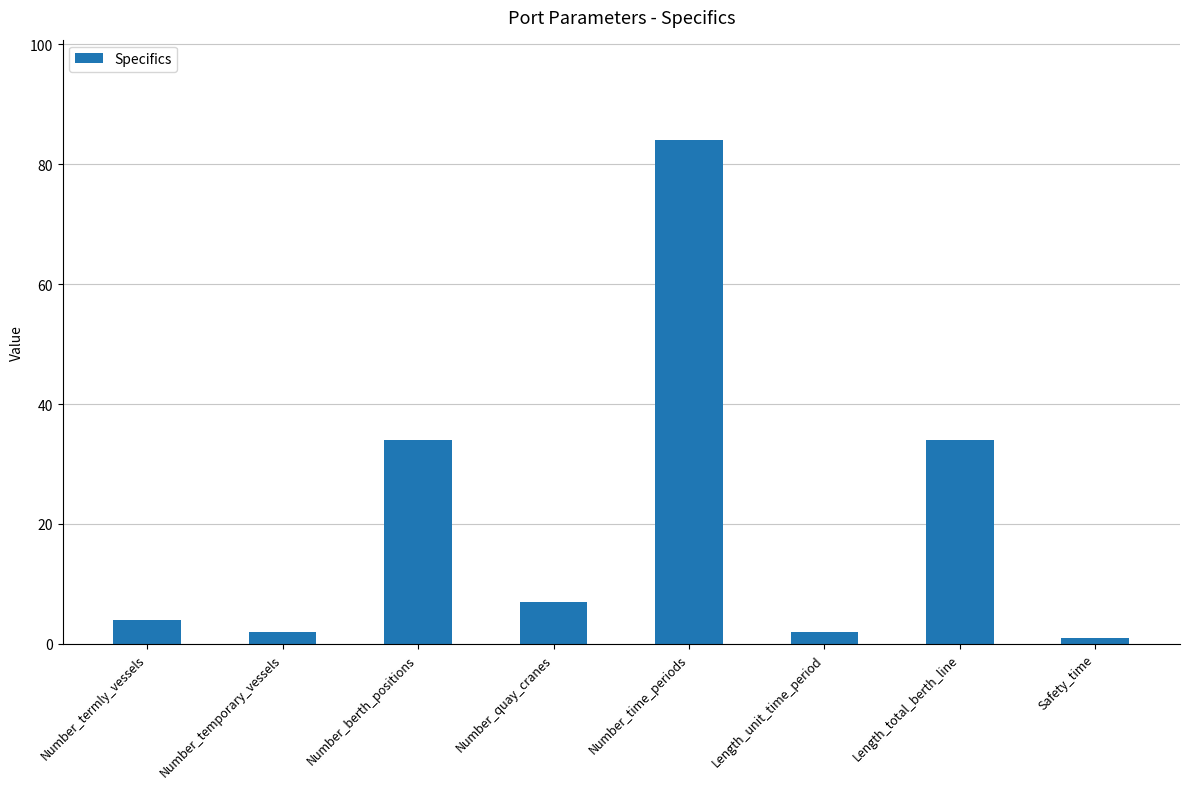

Reading left to right, extract all data points from this chart.

Number_termly_vessels=4	Number_temporary_vessels=2	Number_berth_positions=34	Number_quay_cranes=7	Number_time_periods=84	Length_unit_time_period=2	Length_total_berth_line=34	Safety_time=1